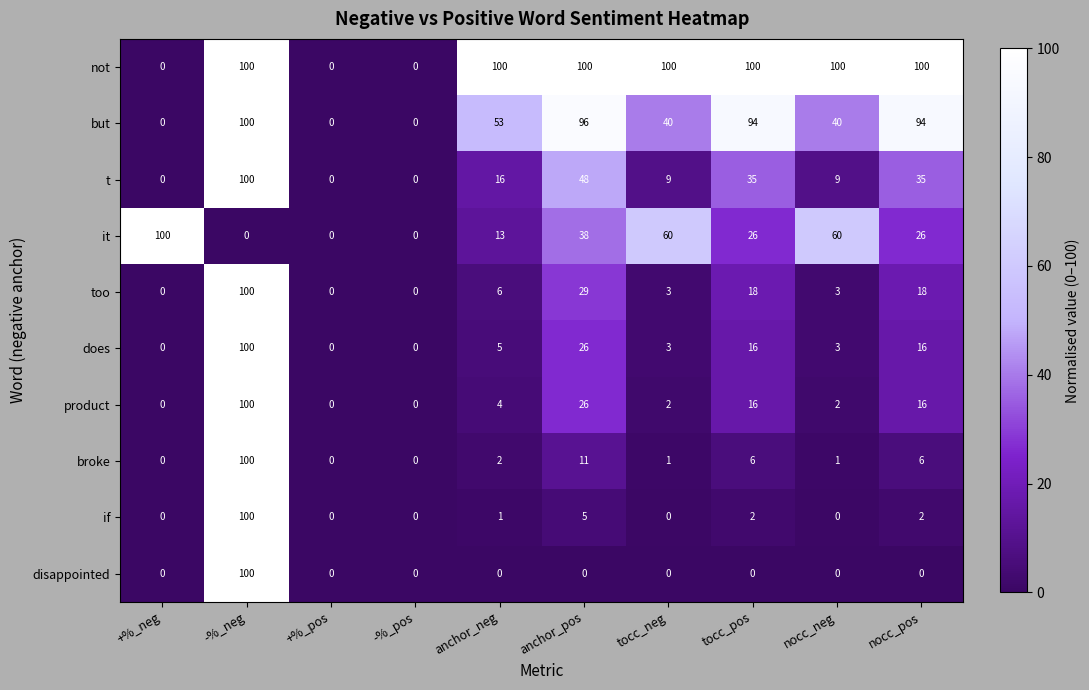

At which category is the sum across all series the highest?

-%_neg